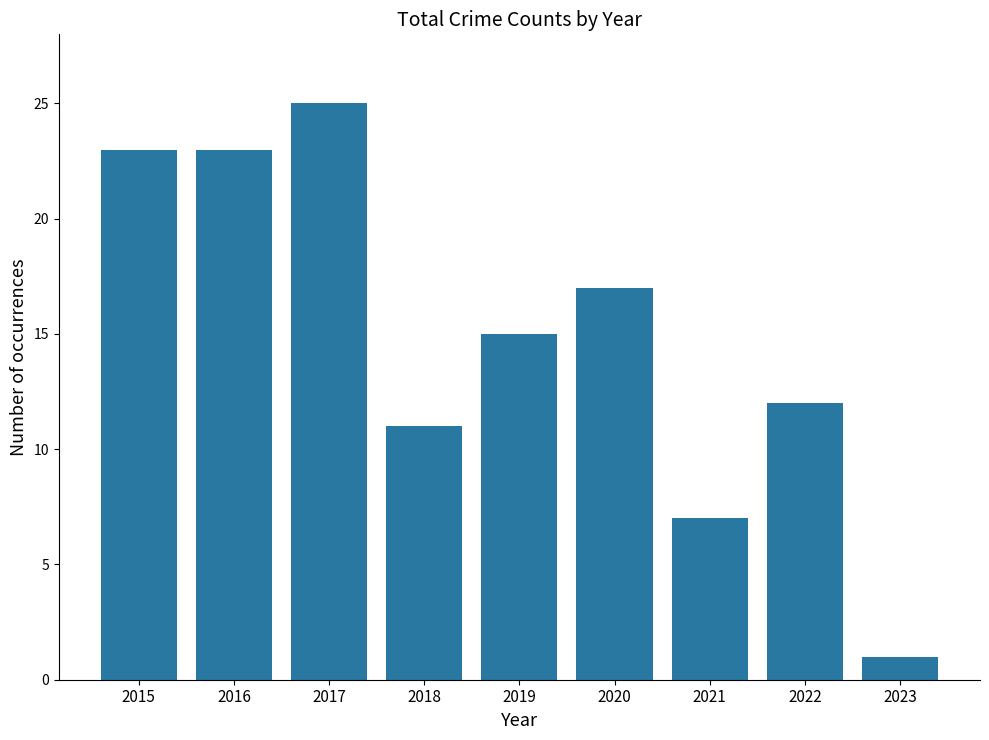

Which category has the lowest value across all series?

2023